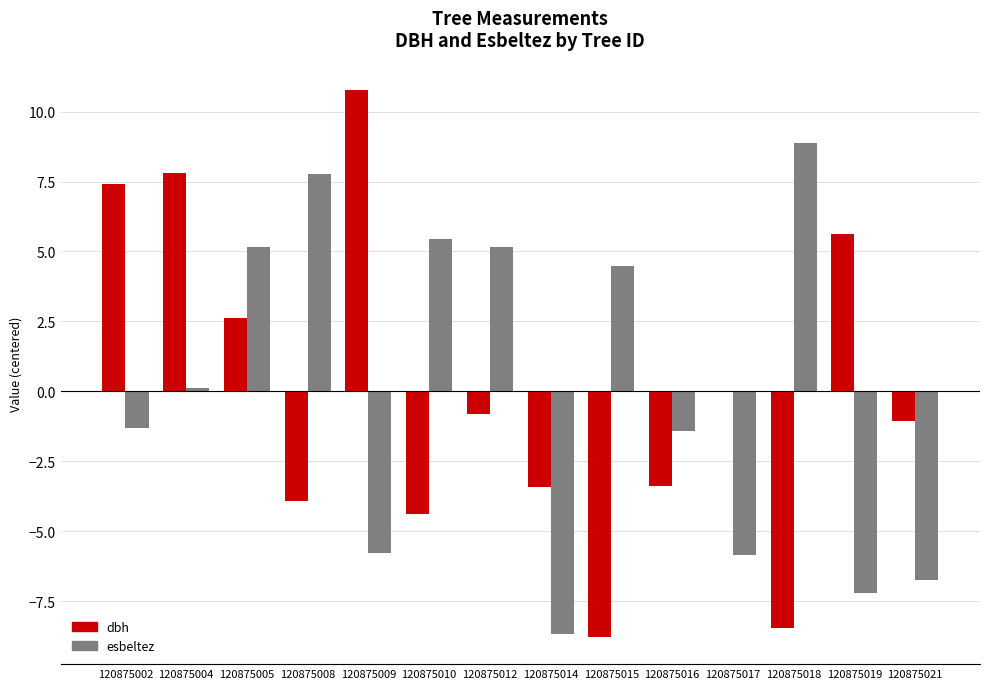

The value of dbh at 120875005 is 2.6. True or false?

True